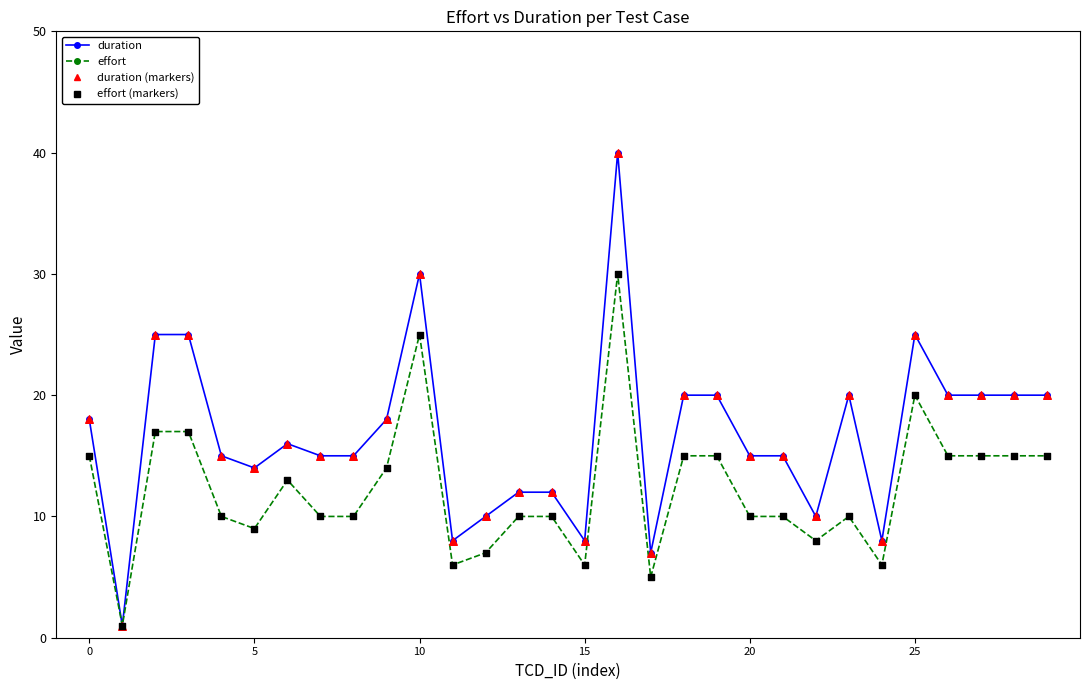

Which series has the widest spread of values?

duration